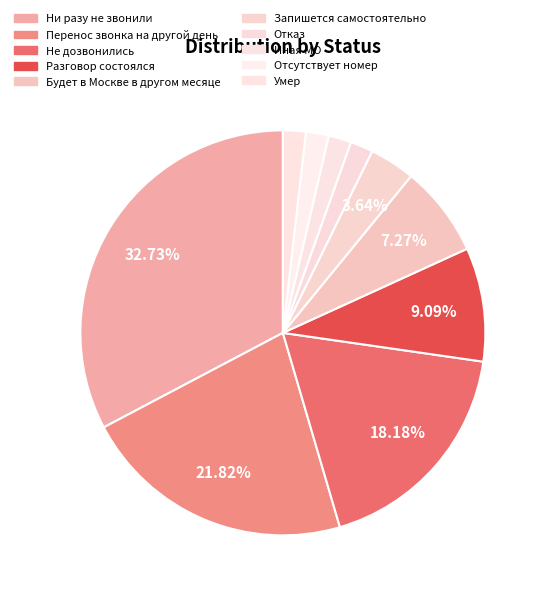

To the nearest percent, what percentage of the pie is Иная МО?

2%